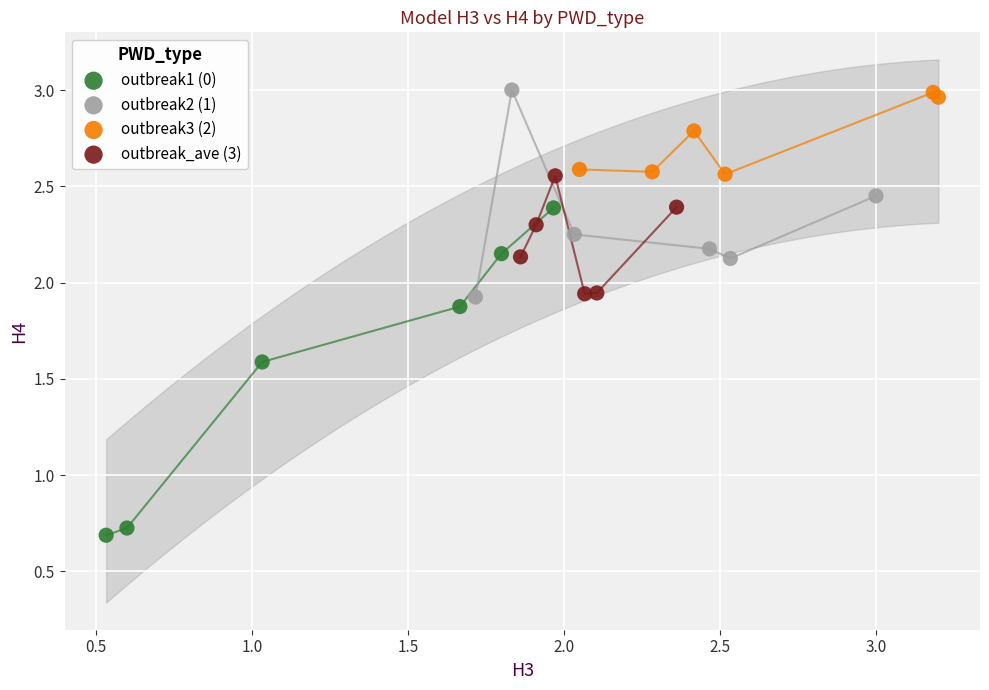

Which series contains the lowest Y value?

outbreak1 (0)